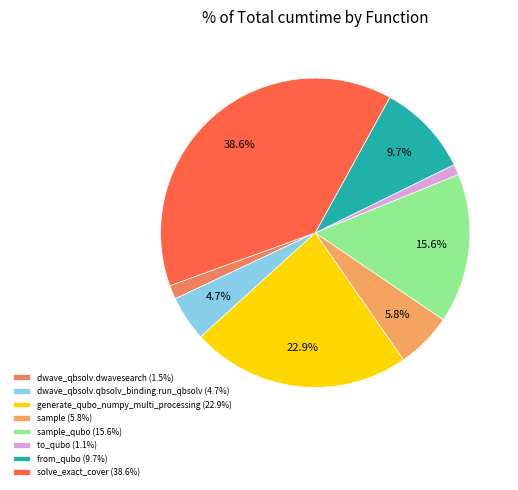

What is the smallest slice in the pie chart?

to_qubo